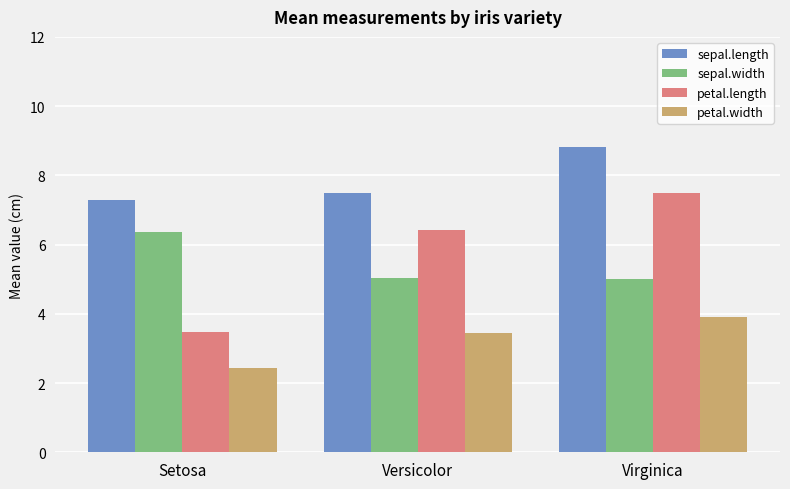

What are all the series names shown in the legend?

sepal.length, sepal.width, petal.length, petal.width